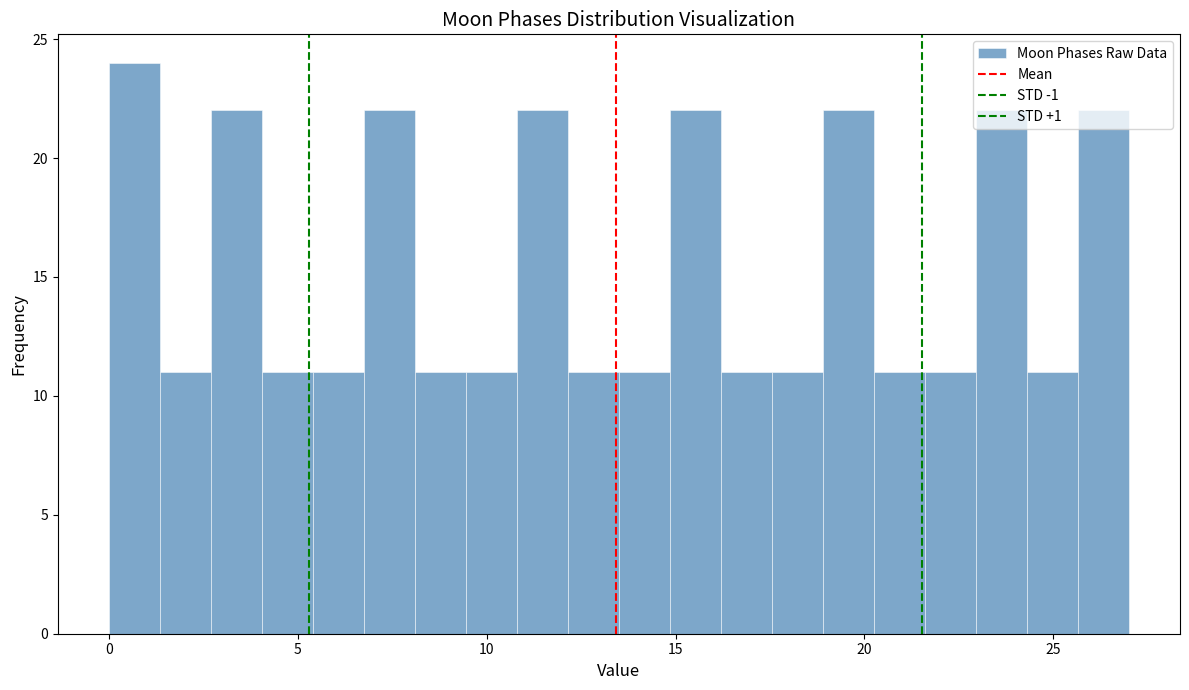

Read against the x-axis, roughly where is the centre of the tallest bar?

0.5